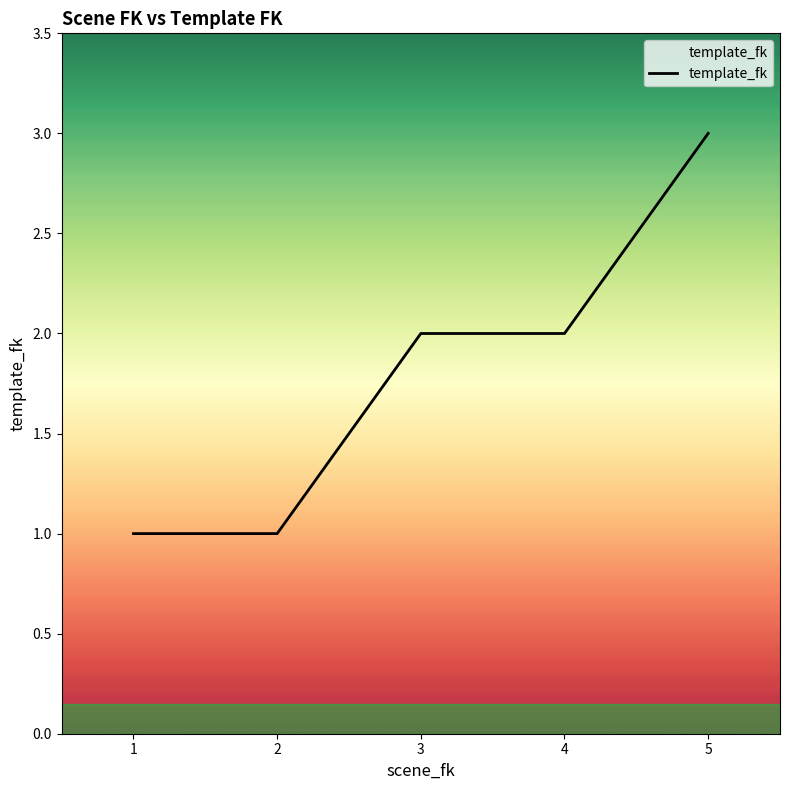

Is this an area chart (filled region under the line)?

No